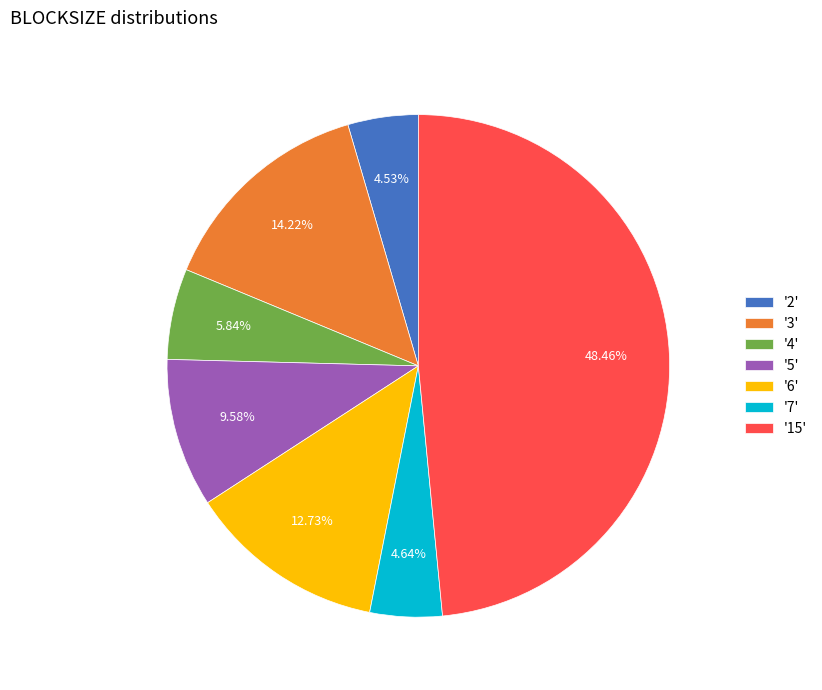

Which has a higher value, '4' or '5'?

'5'